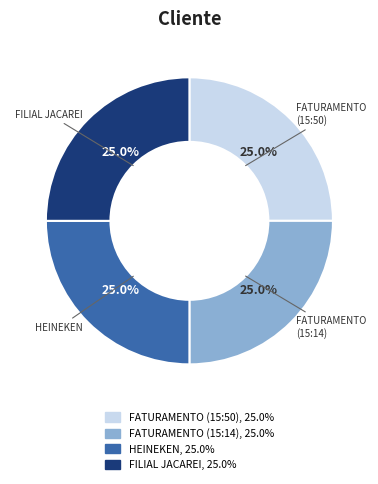

True or false: FATURAMENTO (15:50) accounts for 25% of the total.

True